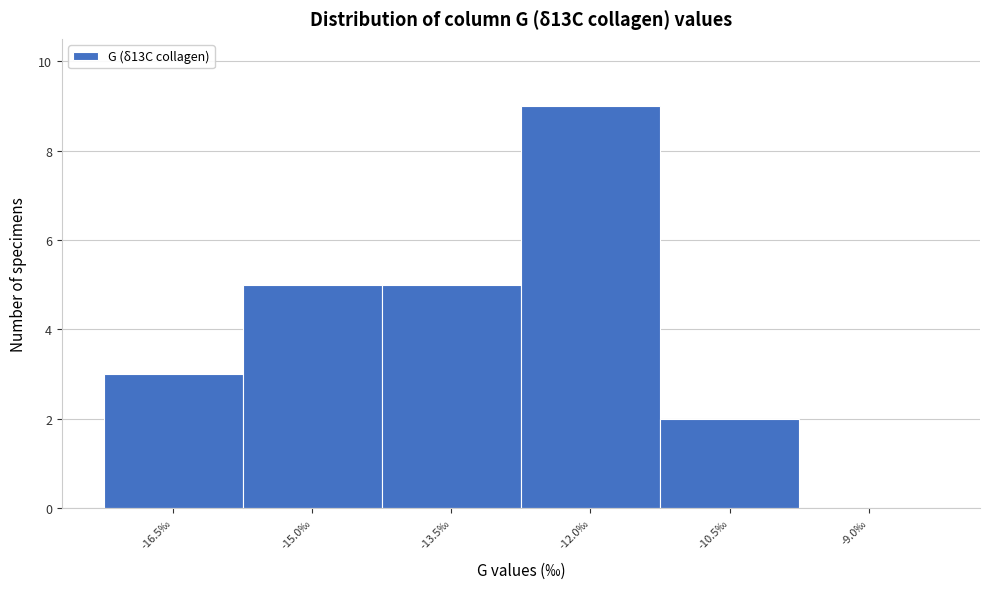

Reading right to left, transcribe all the data shown in this chart.

-9.0‰=0	-10.5‰=2	-12.0‰=9	-13.5‰=5	-15.0‰=5	-16.5‰=3